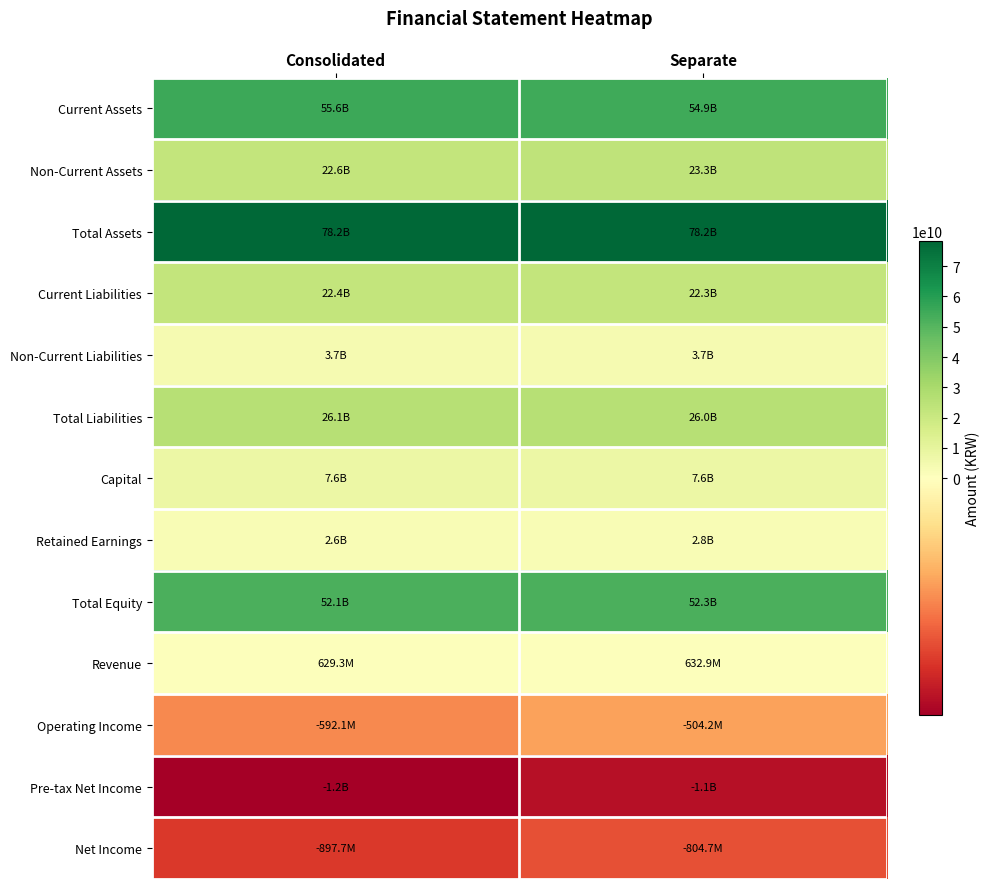

What is the greatest value displayed?

78244909726